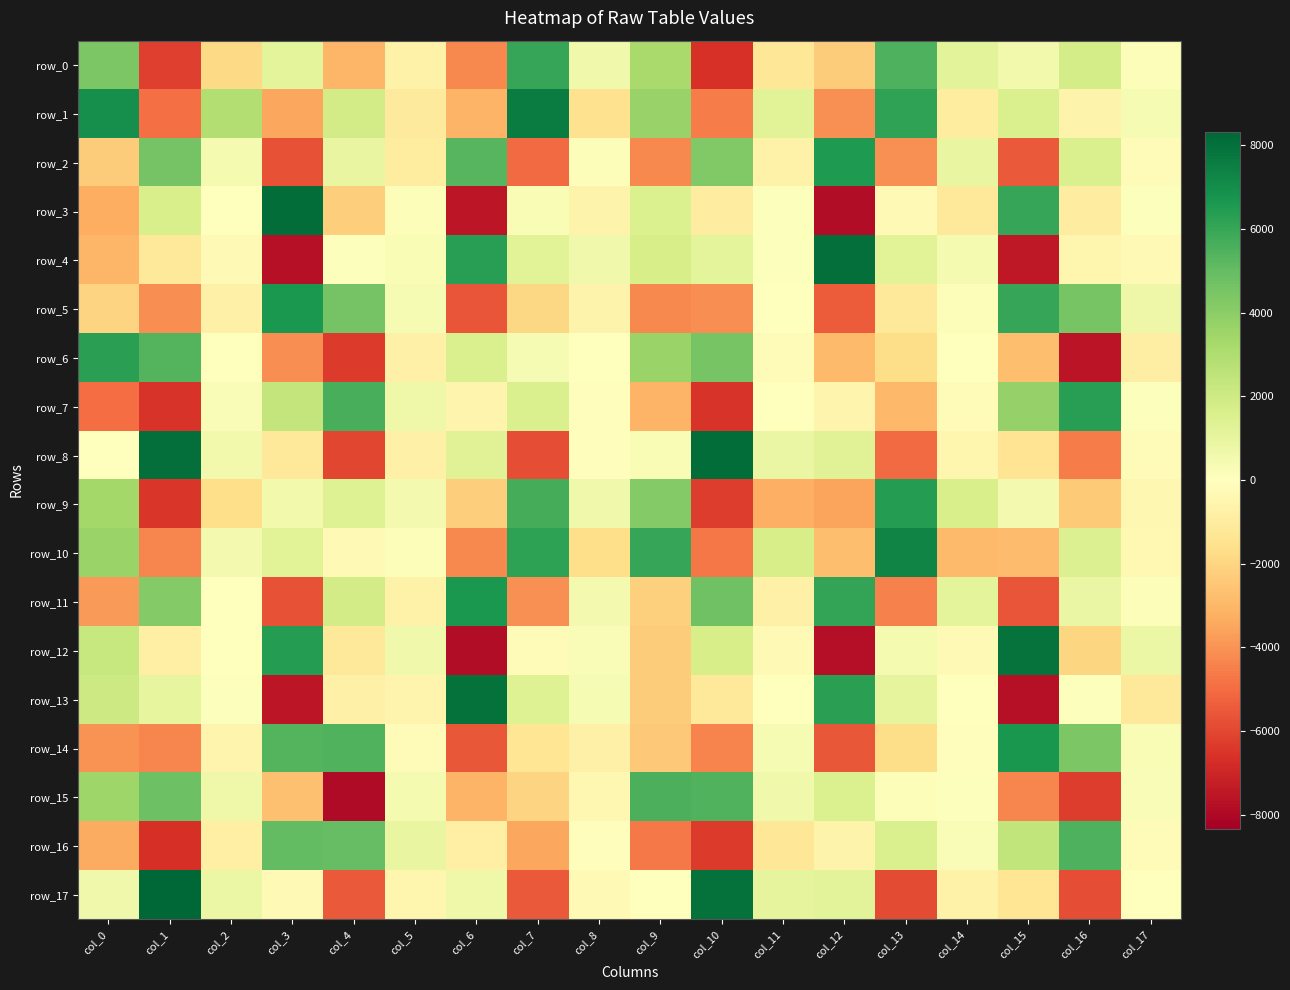

Reading left to right, transcribe all the data shown in this chart.

row_0: 4382.6	-6230.9	-1823.9	1122.4	-3018.0	-682.4	-4246.6	6015.2	623.8	3203.9	-6582.7	-1278.4	-2279.7	5529.8	1208.4	545.7	1810.1	177.7
row_1: 6927.8	-4926.9	2911.3	-3497.9	1879.8	-1042.5	-3101.0	7583.7	-1551.7	3654.0	-4576.7	1244.2	-4063.0	6157.2	-999.1	1563.2	-636.6	359.9
row_2: -2303.5	4586.4	394.7	-5701.5	911.9	-992.2	5282.6	-5044.9	133.7	-4248.5	4245.0	-704.7	6561.6	-4088.4	915.4	-5470.1	1609.8	-209.2
row_3: -3311.8	1648.9	6.0	8099.7	-2224.7	168.1	-7504.9	288.1	-590.0	1534.8	-919.6	100.0	-7847.4	-302.0	-1207.5	6005.4	-936.0	79.8
row_4: -3008.5	-1211.1	-298.7	-7718.3	76.5	316.0	6358.2	1260.1	638.9	1725.1	1136.1	80.5	8018.6	1287.7	429.5	-7444.6	-504.6	-274.0
row_5: -2018.3	-4159.7	-739.7	6612.6	4601.0	385.8	-5647.5	-1907.5	-613.0	-4261.3	-4156.9	61.3	-5430.5	-1107.8	162.4	6047.4	4492.3	750.3
row_6: 6265.8	5370.0	65.0	-4132.4	-6329.6	-760.8	1570.6	333.3	45.7	3609.1	4497.3	-201.4	-2891.6	-1723.0	12.9	-2768.4	-7575.9	-884.9
row_7: -4980.0	-6509.9	215.7	2356.9	5599.0	663.3	-569.6	1611.8	-70.7	-3090.1	-6541.0	-13.6	-535.3	-2953.9	-194.1	3771.8	6337.5	68.1
row_8: -20.6	8038.3	559.5	-1194.8	-6019.6	-742.8	1312.3	-5833.2	-71.2	321.6	8086.8	898.1	1314.3	-5022.2	-487.7	-1401.0	-4608.4	-185.1
row_9: 3321.0	-6454.8	-1653.3	543.5	1391.3	476.2	-2254.3	5671.4	592.8	4182.9	-6302.2	-3216.7	-3528.7	6414.9	1687.3	473.9	-2376.2	-411.0
row_10: 3625.8	-4329.0	515.1	1254.7	-296.1	179.1	-4246.9	6241.1	-1666.9	6051.7	-4693.6	1751.9	-2738.5	7303.5	-2910.1	-2847.3	1475.5	-362.0
row_11: -3836.1	4219.1	-38.8	-5684.7	1866.8	-704.5	6604.6	-4068.6	479.5	-2209.2	4722.7	-759.8	6081.4	-4459.6	1112.8	-5614.8	872.3	143.2
row_12: 2253.7	-819.4	32.5	6400.1	-1138.0	645.4	-7842.6	-231.4	250.7	-2316.2	1708.6	-322.0	-7779.2	434.3	-302.9	7923.9	-1956.6	824.9
row_13: 2037.9	989.7	108.1	-7547.1	-720.4	-555.7	7990.1	1398.4	363.6	-2311.8	-1234.1	1.7	6308.3	1053.0	55.7	-7679.9	68.4	-1123.5
row_14: -3989.5	-4331.0	-573.8	5346.8	5458.8	-207.3	-5590.3	-1331.1	-766.4	-2470.8	-4368.9	374.5	-5583.5	-1729.3	-107.3	6664.2	4389.9	324.5
row_15: 3493.7	4774.3	699.7	-2713.1	-7894.9	417.0	-3075.9	-2028.4	-433.4	5578.8	5417.4	595.5	1536.9	155.9	70.7	-4306.4	-6247.3	210.1
row_16: -3364.0	-6682.7	-804.6	5041.7	4963.4	967.9	-797.4	-3487.4	-112.8	-4667.2	-6330.9	-1267.9	-635.0	1623.2	226.3	2451.5	5467.9	-232.1
row_17: 647.1	8329.5	812.2	-291.1	-5482.7	-510.7	712.3	-5487.3	-288.9	47.2	7978.6	1048.1	1216.9	-5867.3	-690.6	-1342.5	-5804.1	-39.7